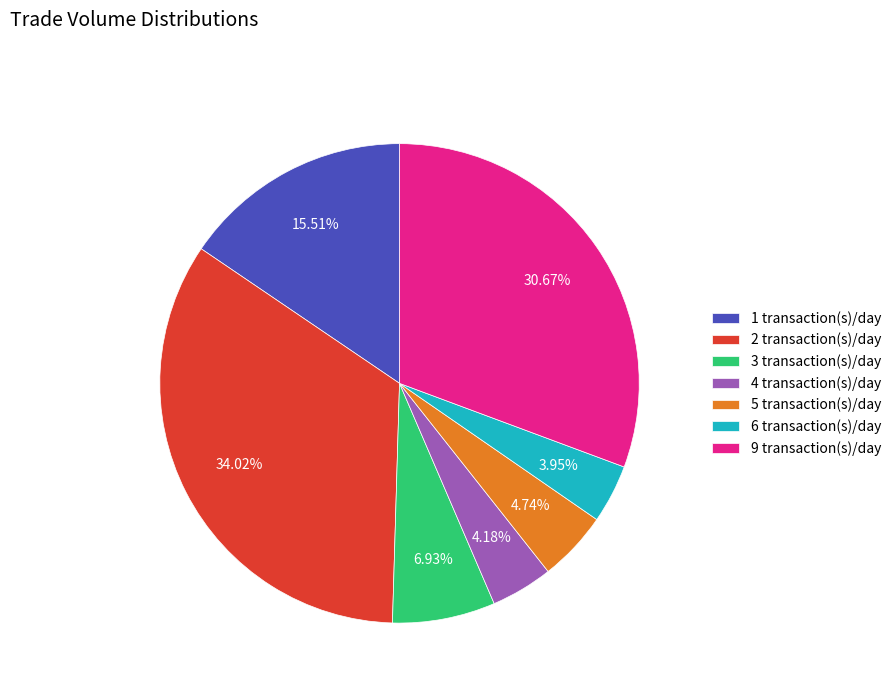

To the nearest percent, what is the difference between the largest and smallest slice percentages?

30%